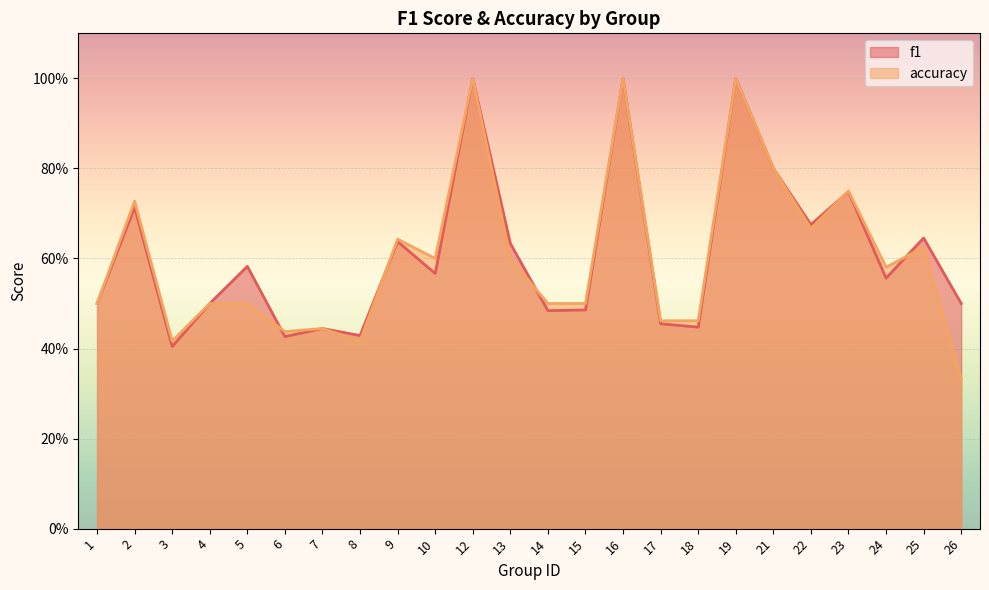

What is the sum of the f1 values at 21 and 6?

1.2